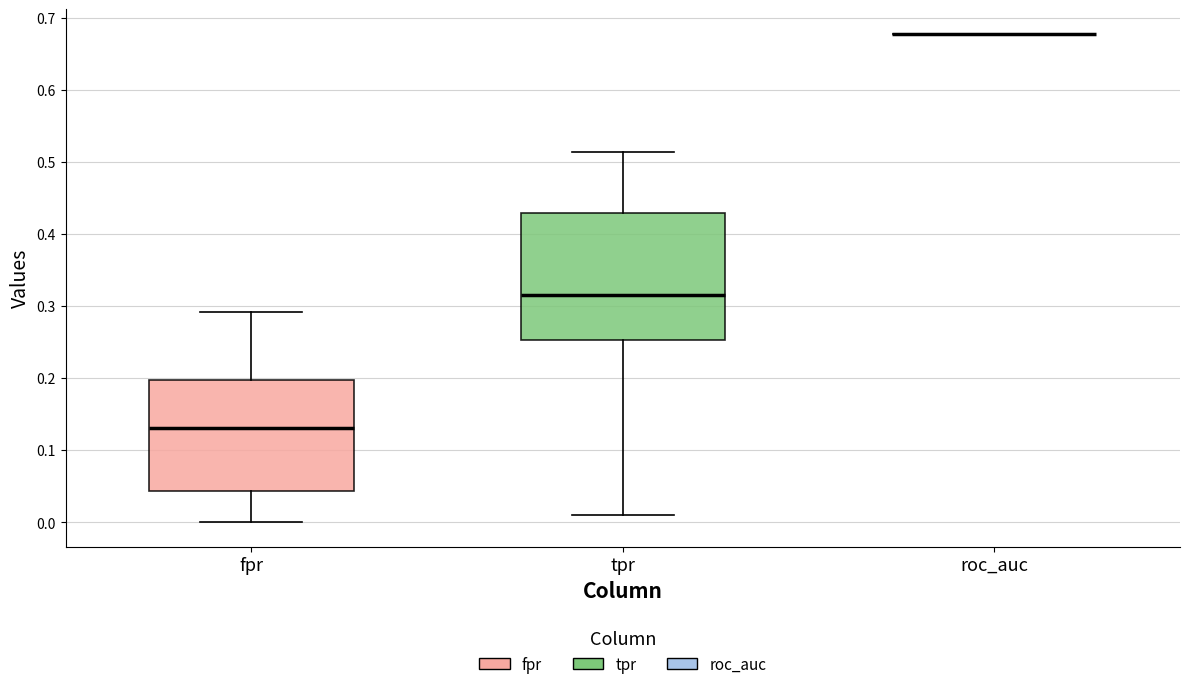

Reading left to right, transcribe this box plot: for each box, give where its median line is, the range the box spans, and where its two whiskers end, as read against the y-axis. The values are not printed on the chart, so give them approximately, as read against the axis.

fpr: median 0.13, box 0.04 to 0.20, whiskers 0.00 to 0.29
tpr: median 0.32, box 0.25 to 0.43, whiskers 0.01 to 0.51
roc_auc: box collapsed to a line at 0.68, whiskers 0.68 to 0.68